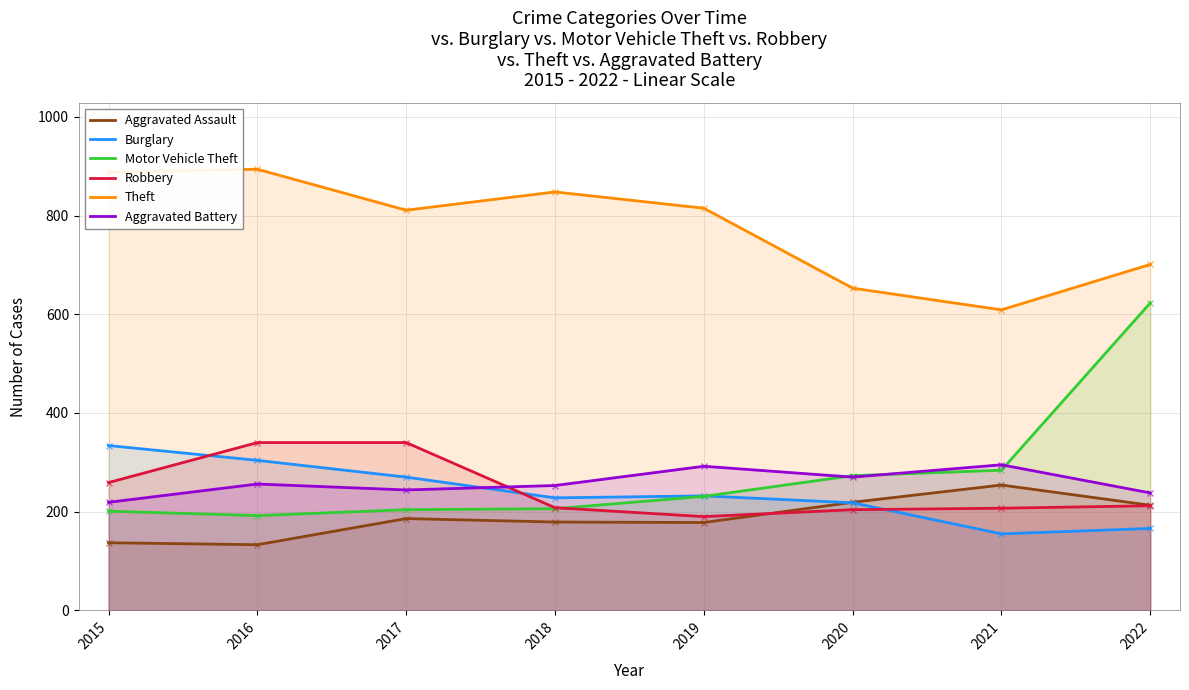

At how many categories does at least one series exceed 286?

8